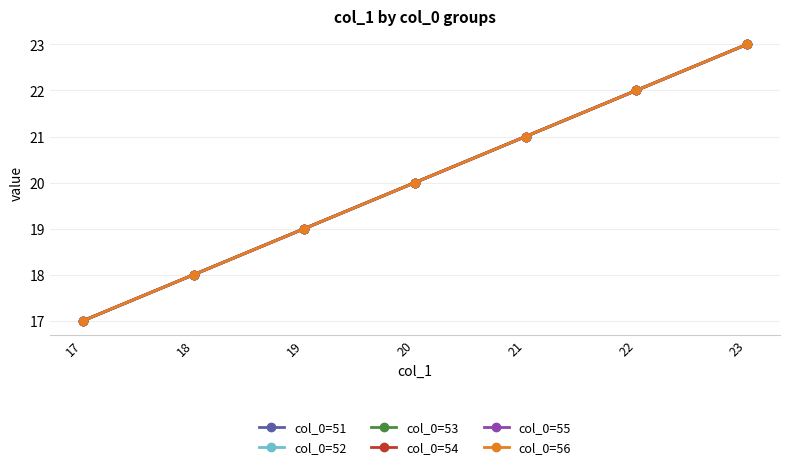

Which series has the largest total across all categories?

col_0=51